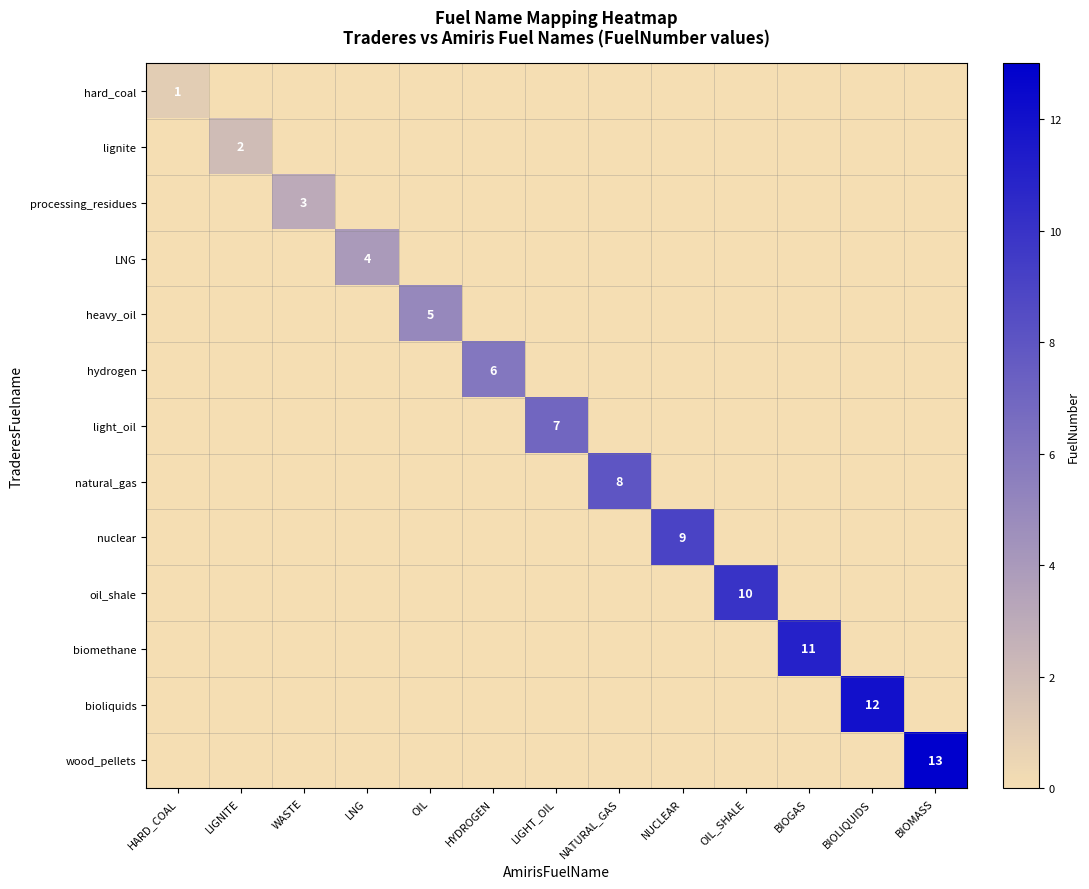

Count the processing_residues values in the range 0 to 1.

12